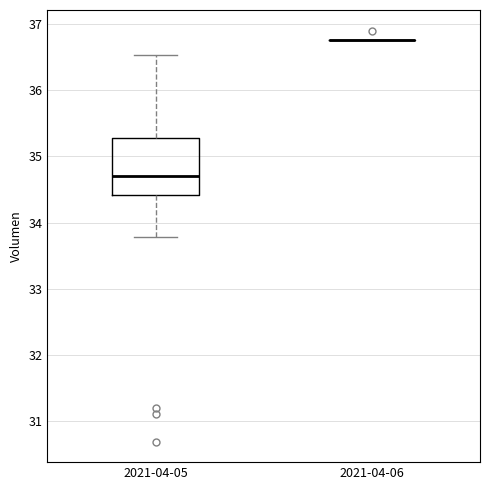

Which box is the tallest, from its lower edge to its upper edge?

2021-04-05